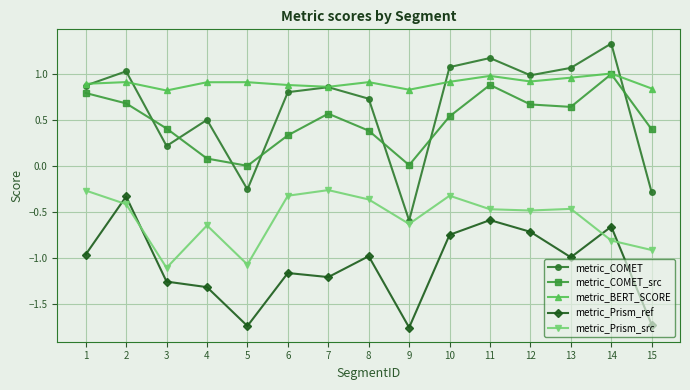

Which series has the largest range (max minus min)?

metric_COMET